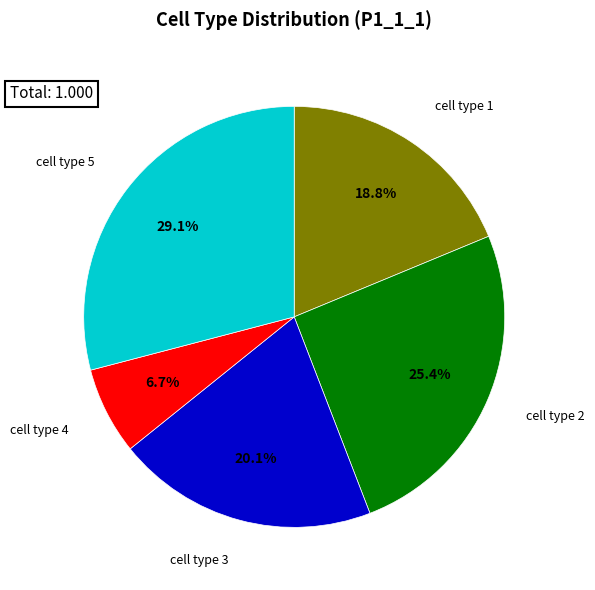

What is the largest slice in the pie chart?

cell type 5